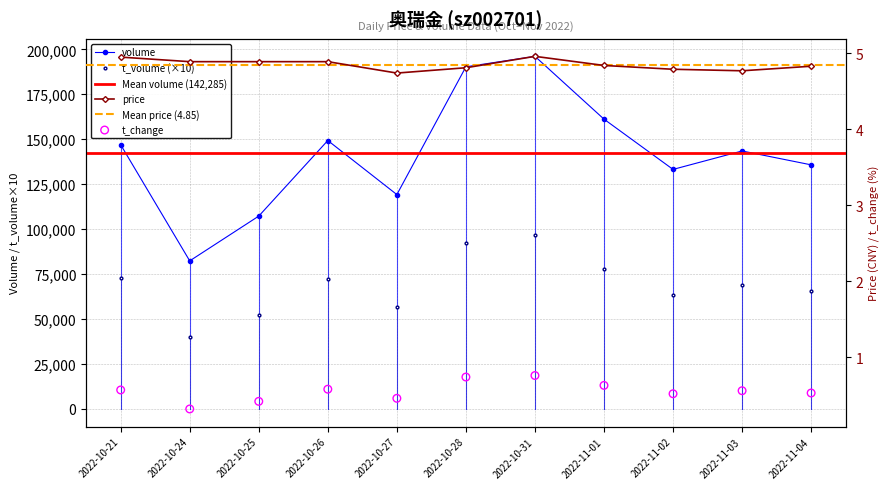

Is the value of t_volume at 2022-10-21 greater than the value of price at 2022-10-25?

Yes